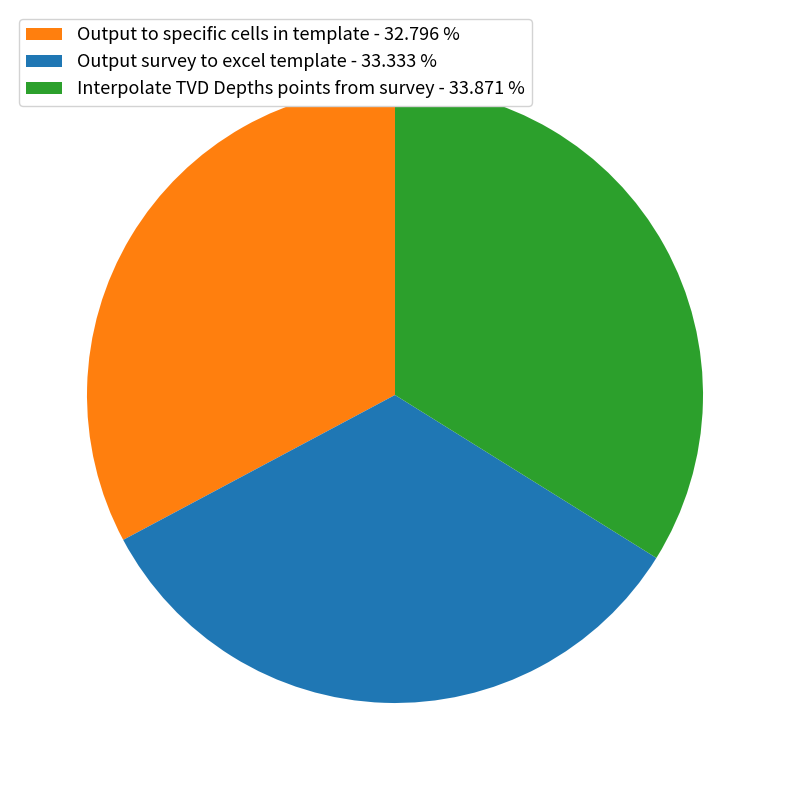

Does Output survey to excel template represent more than half of the total?

No